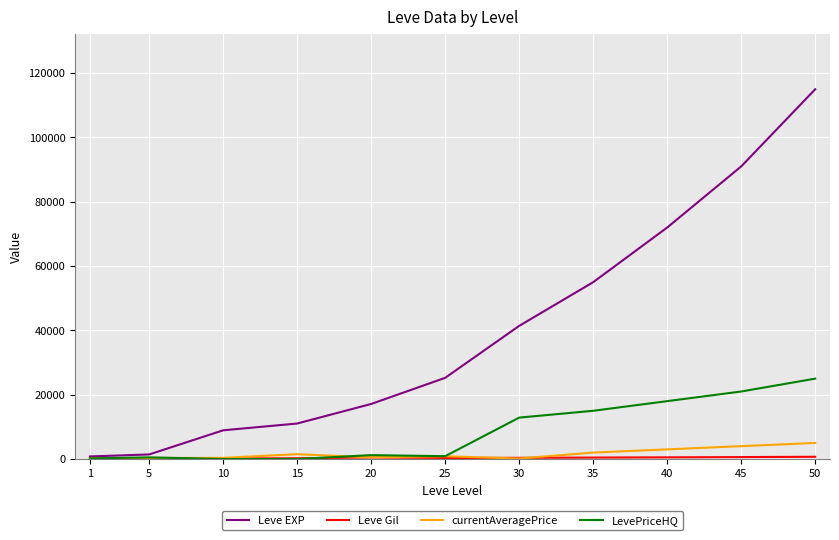

What is the difference between the second highest and minimum values in the Leve EXP series?

90200.0